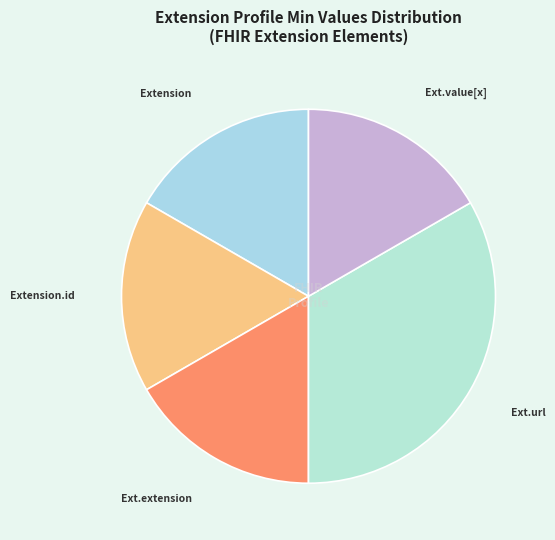

How many segments does this pie chart have?

5